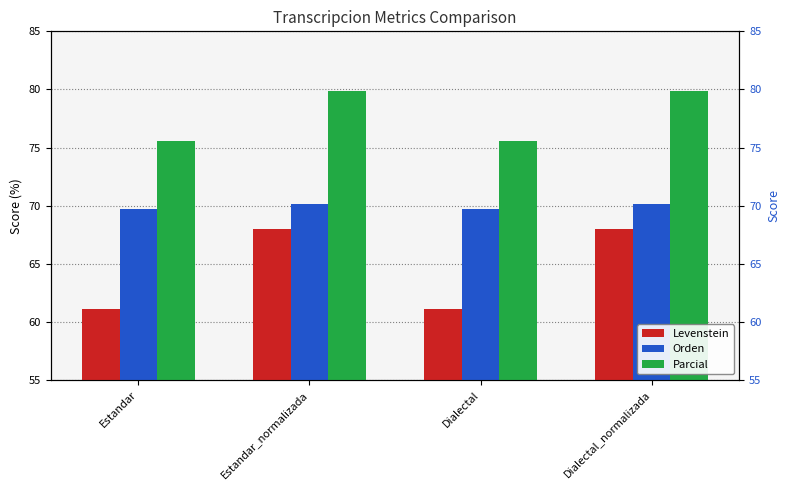

Reading right to left, transcribe all the data shown in this chart.

Levenstein: 68.0	61.1	68.0	61.1
Orden: 70.2	69.7	70.2	69.7
Parcial: 79.9	75.5	79.9	75.5